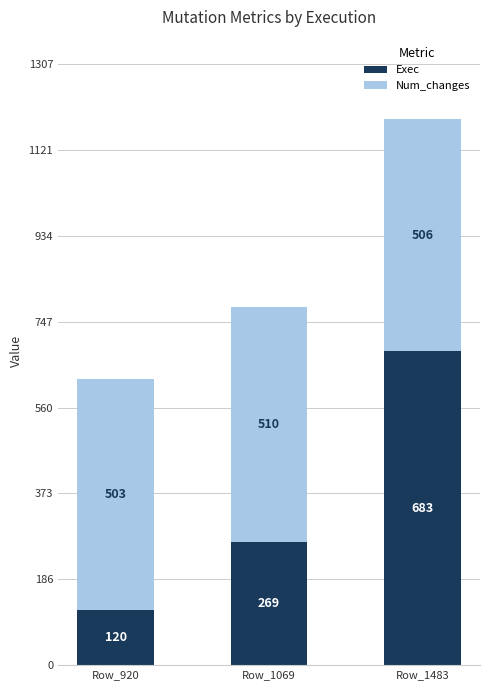

What is the total value across all series at Row_920?

623